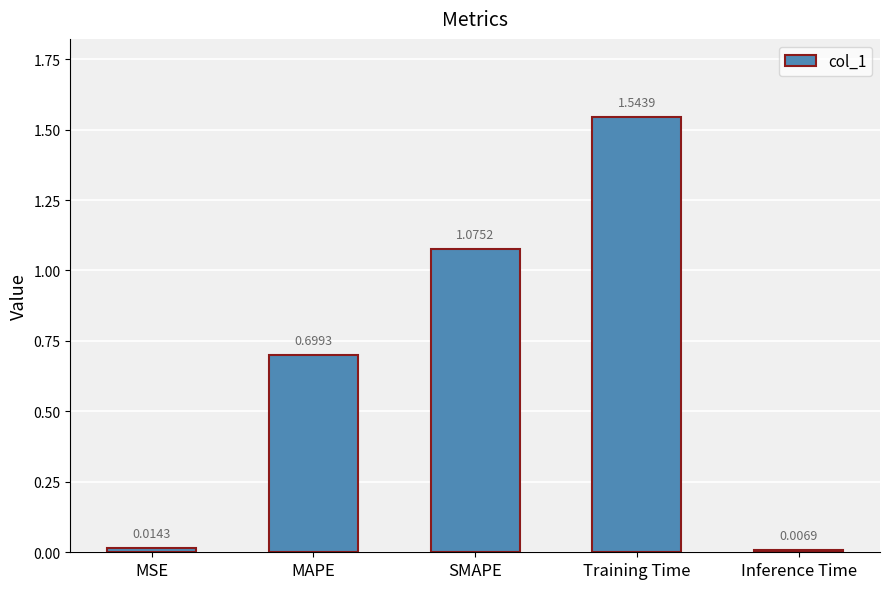

Which label corresponds to the smallest value in the chart?

Inference Time